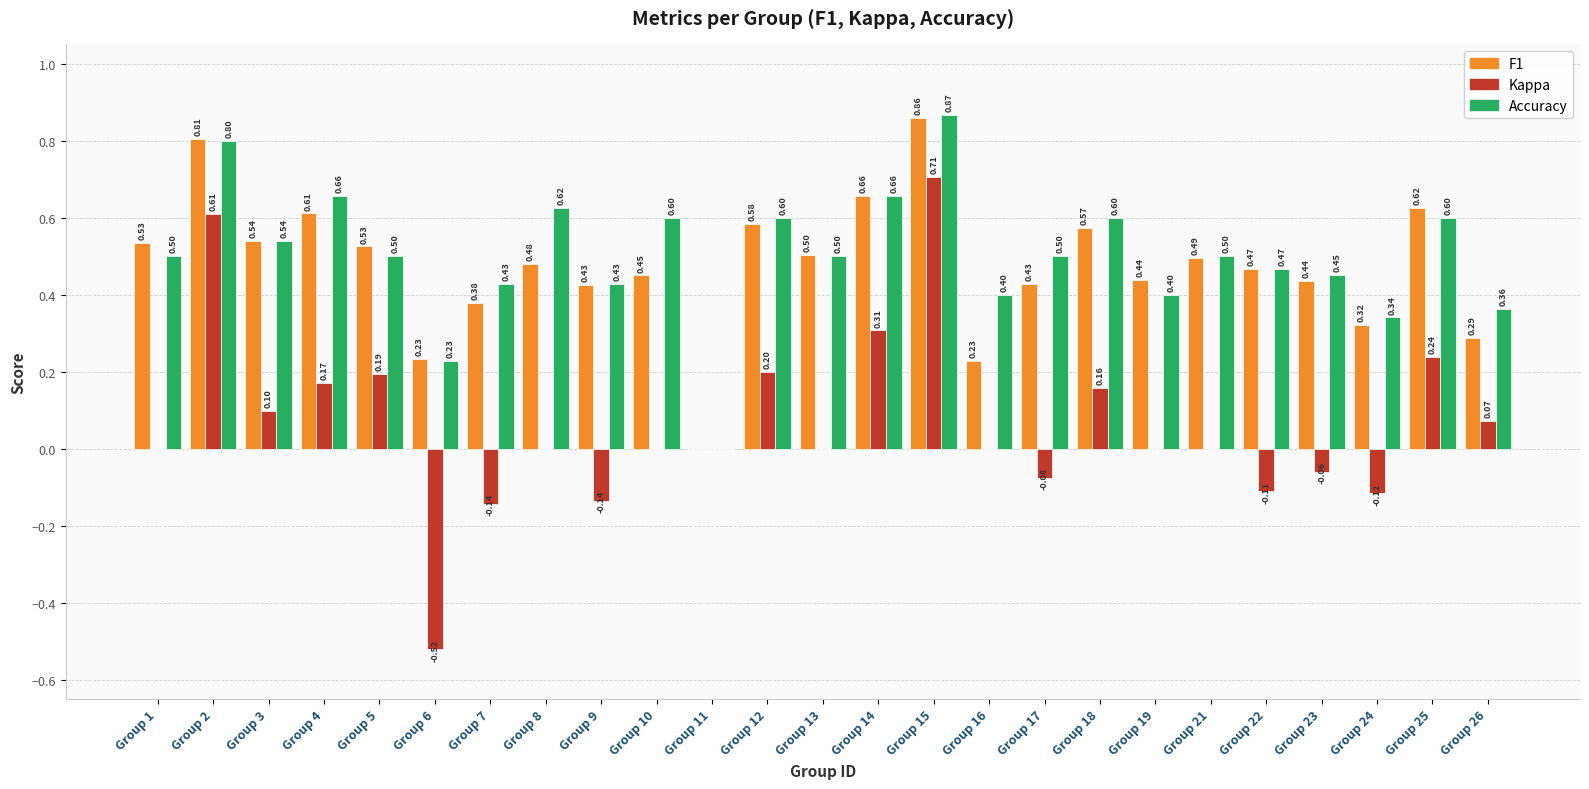

At which category is the sum across all series the highest?

Group 15